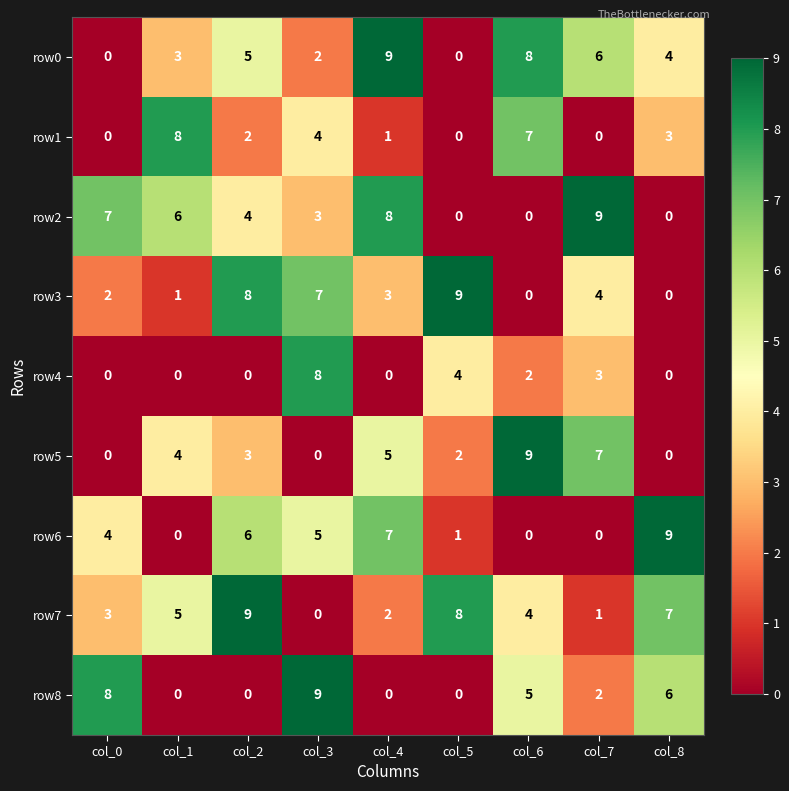

What is the difference between the maximum and minimum values in the row1 series?

8